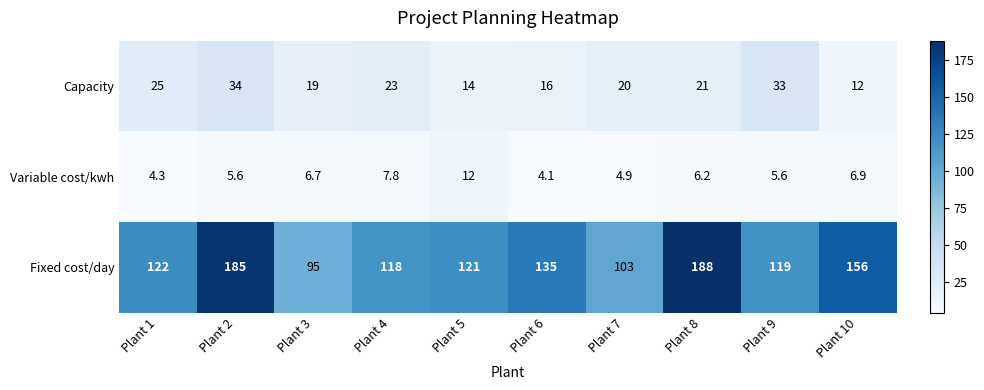

Which series has the largest range (max minus min)?

Fixed cost/day